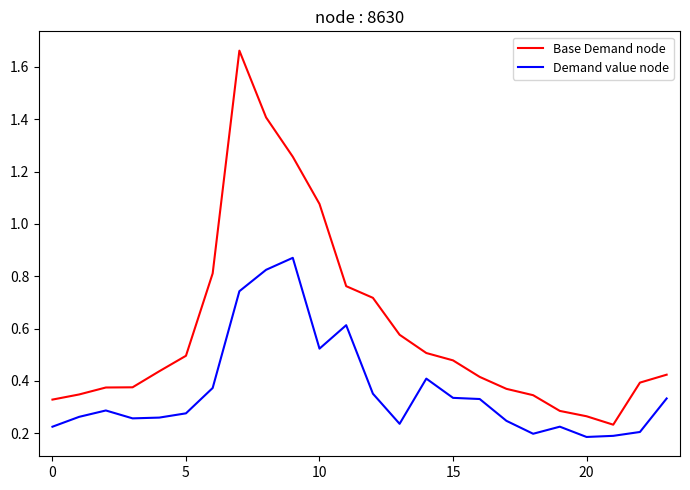

Which series has the widest spread of values?

Base Demand node